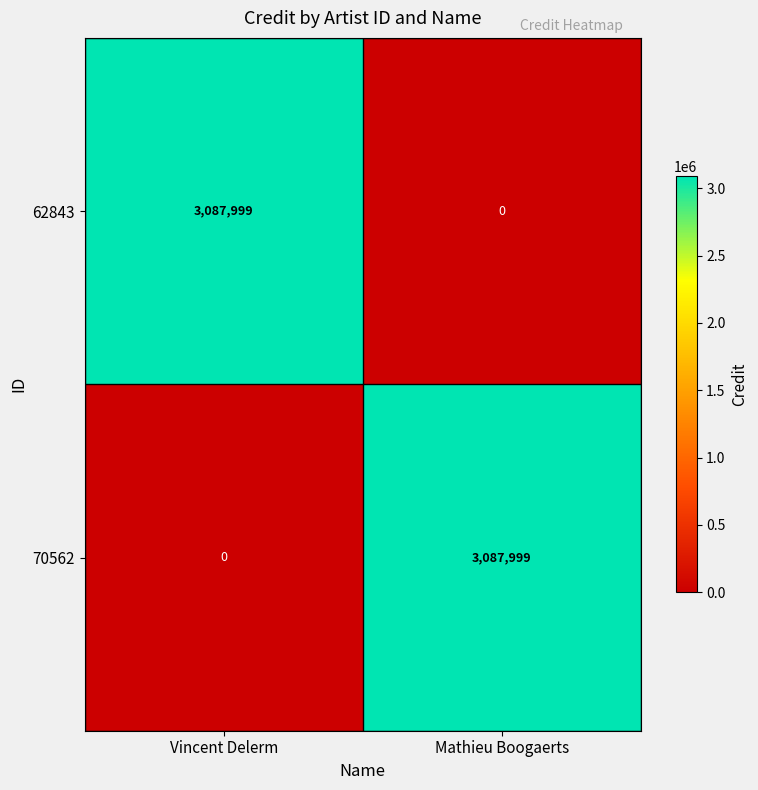

Reading left to right, transcribe all the data shown in this chart.

62843: 3087999	0
70562: 0	3087999